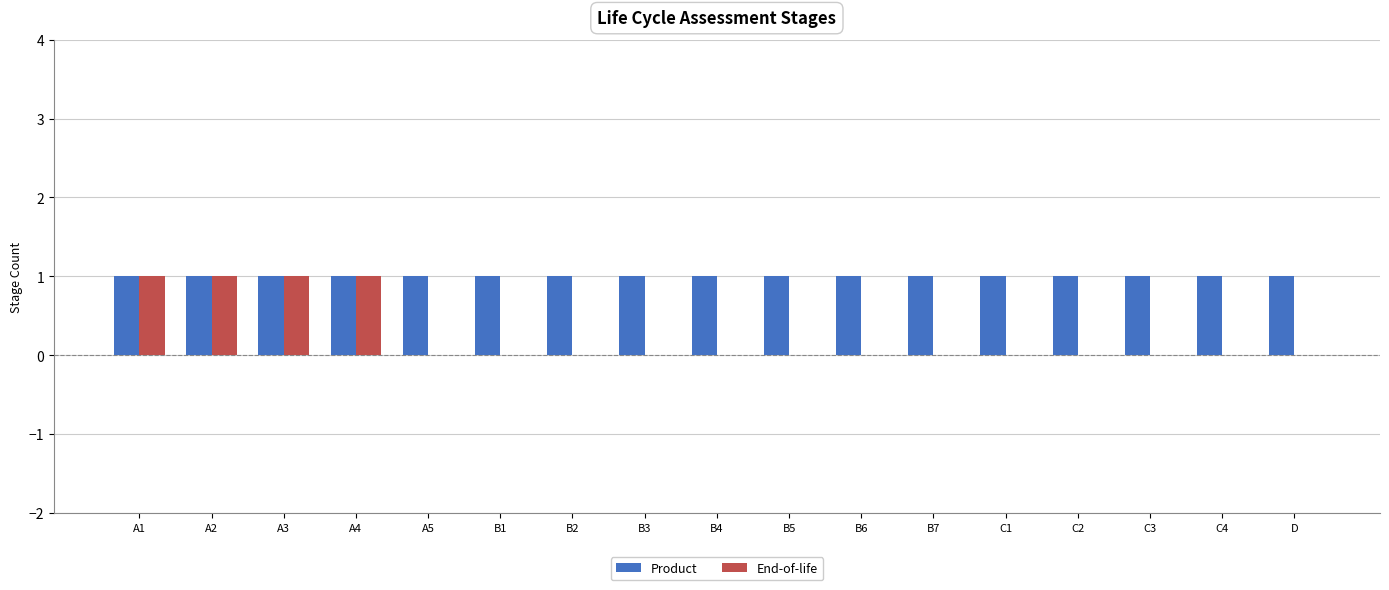

How many distinct data groups are displayed?

2